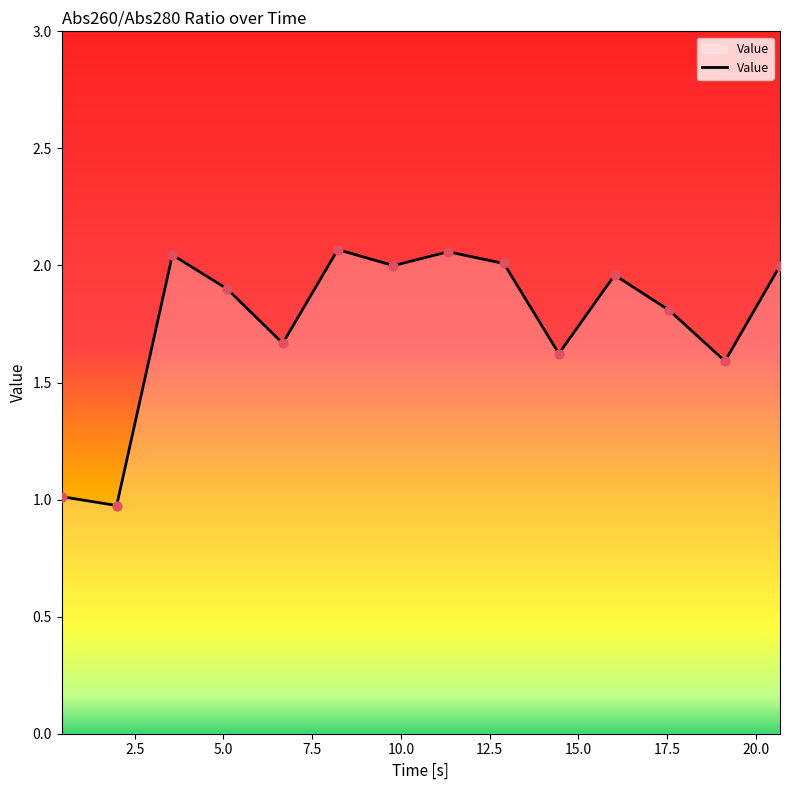

What is the difference between the maximum and minimum values?

1.1